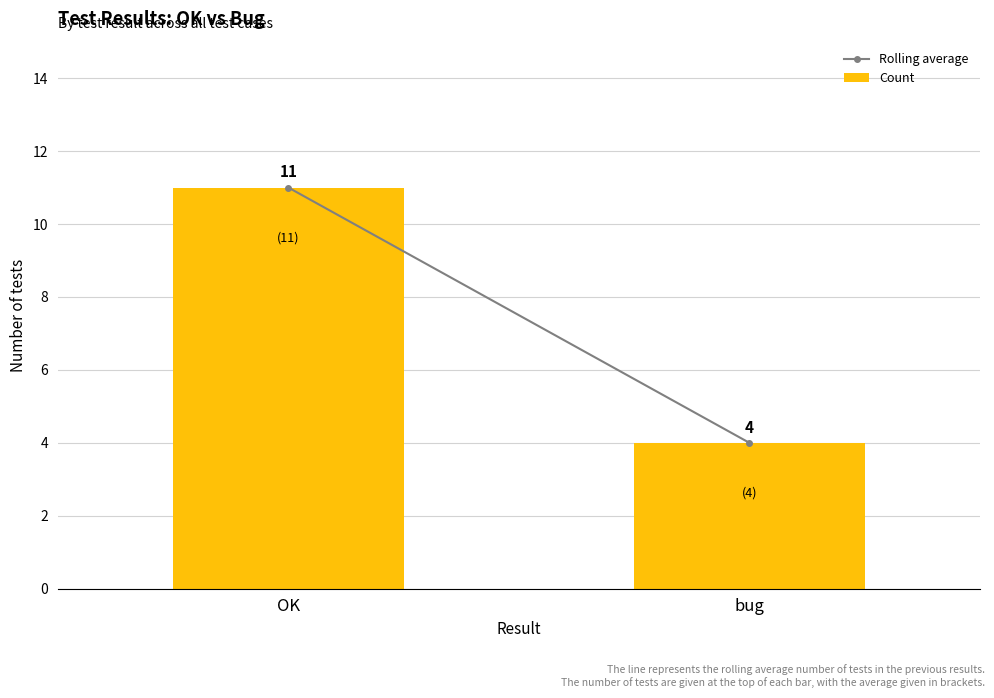

What is the label of the 1st bar from the left?

OK